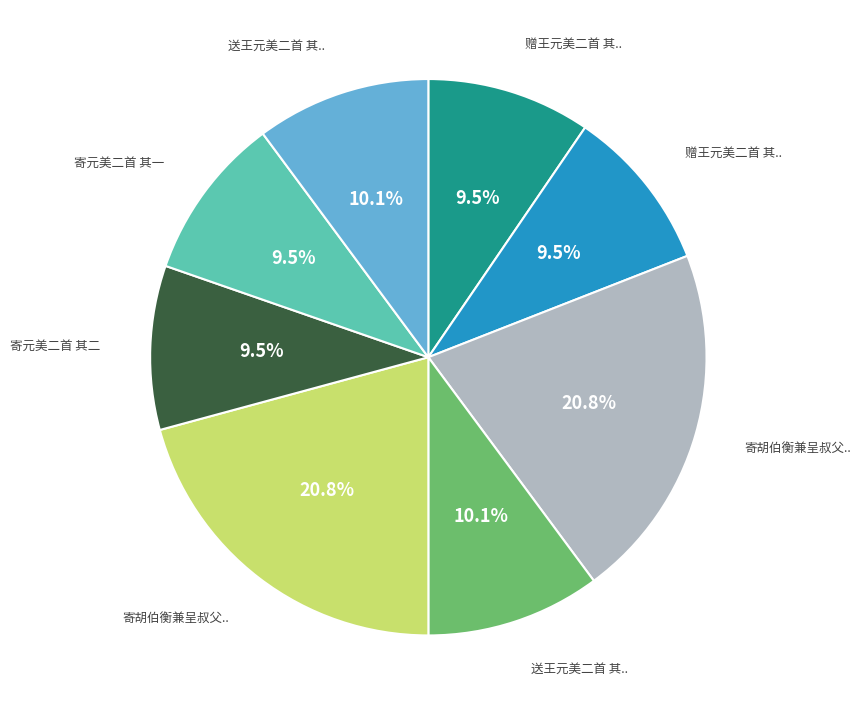

Is there a majority slice in this chart?

No